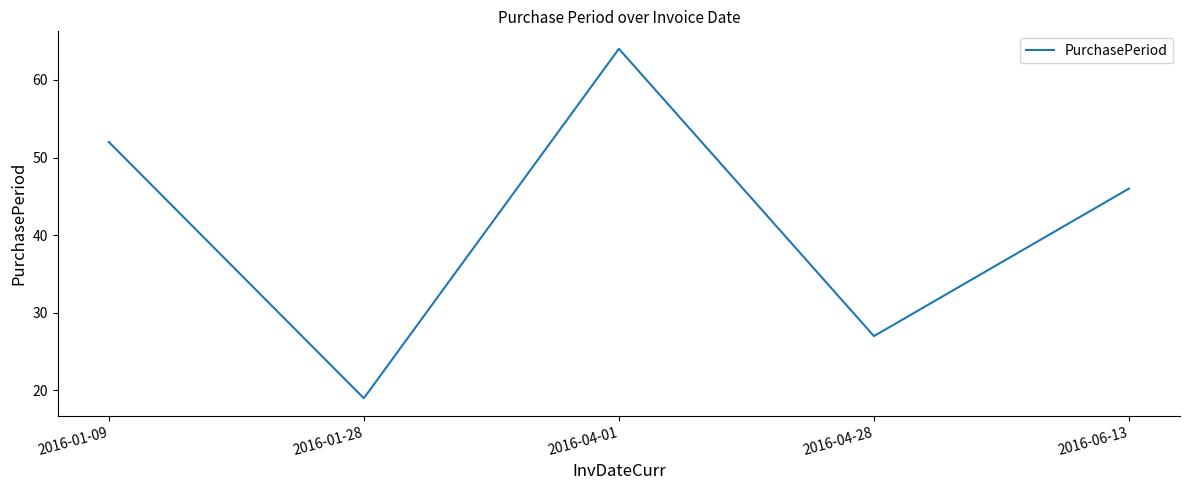

What is the average value?

42